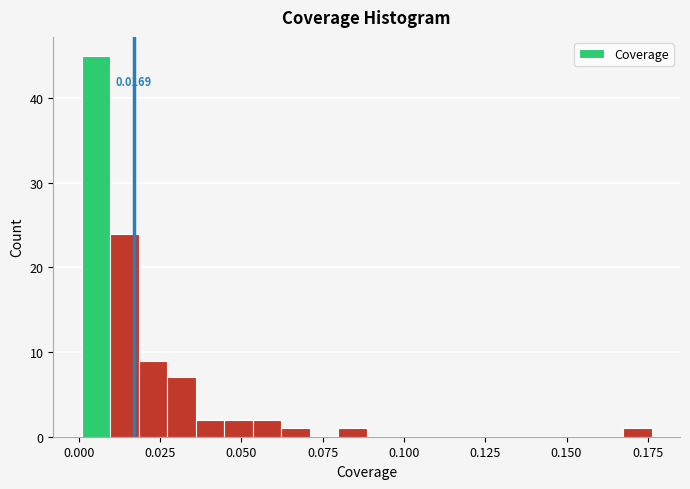

Around what value on the x-axis is the tallest bar? Give the approximate position of its centre, as read against the axis.

0.005